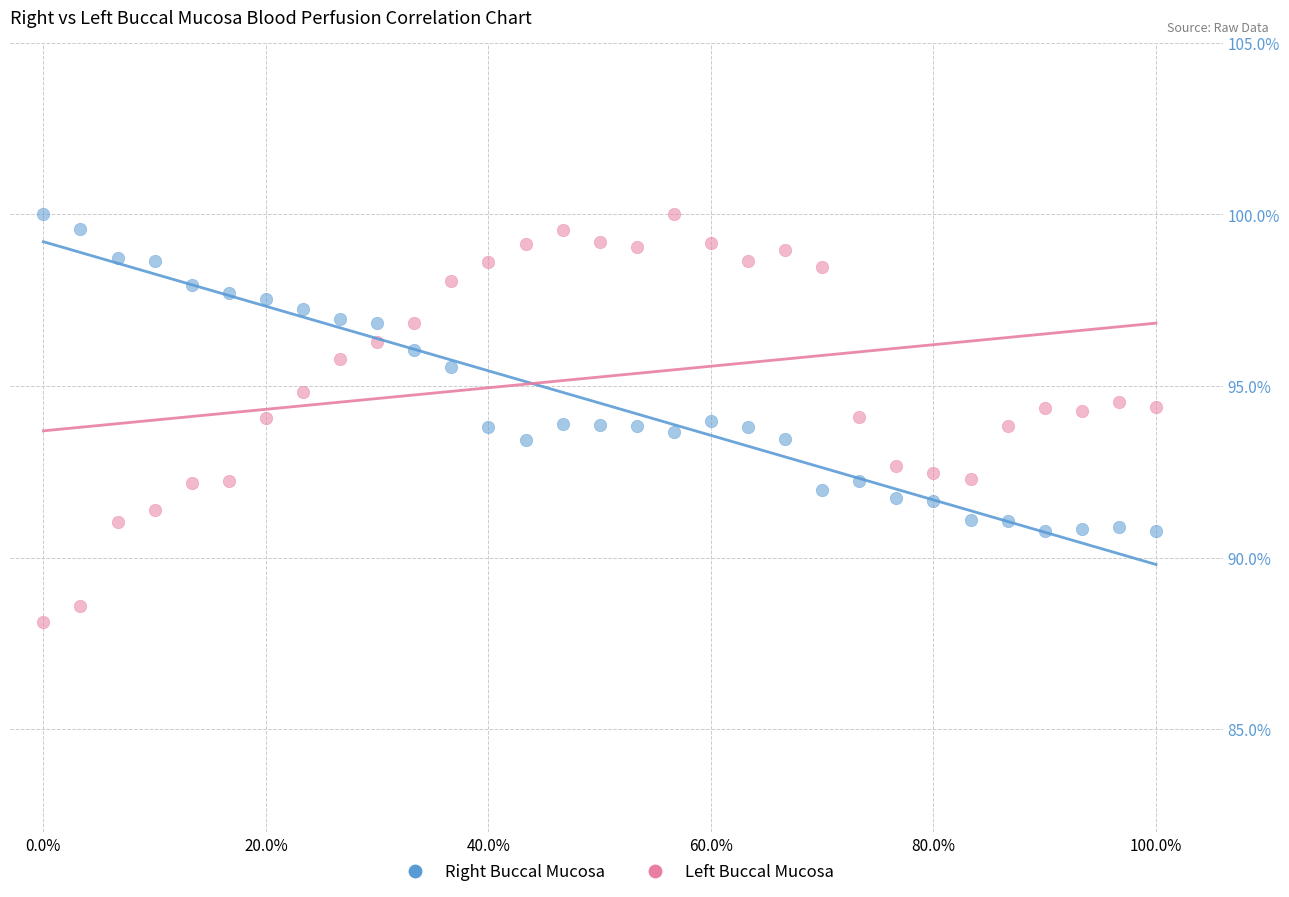

What are all the series names shown in the legend?

Right Buccal Mucosa, Left Buccal Mucosa